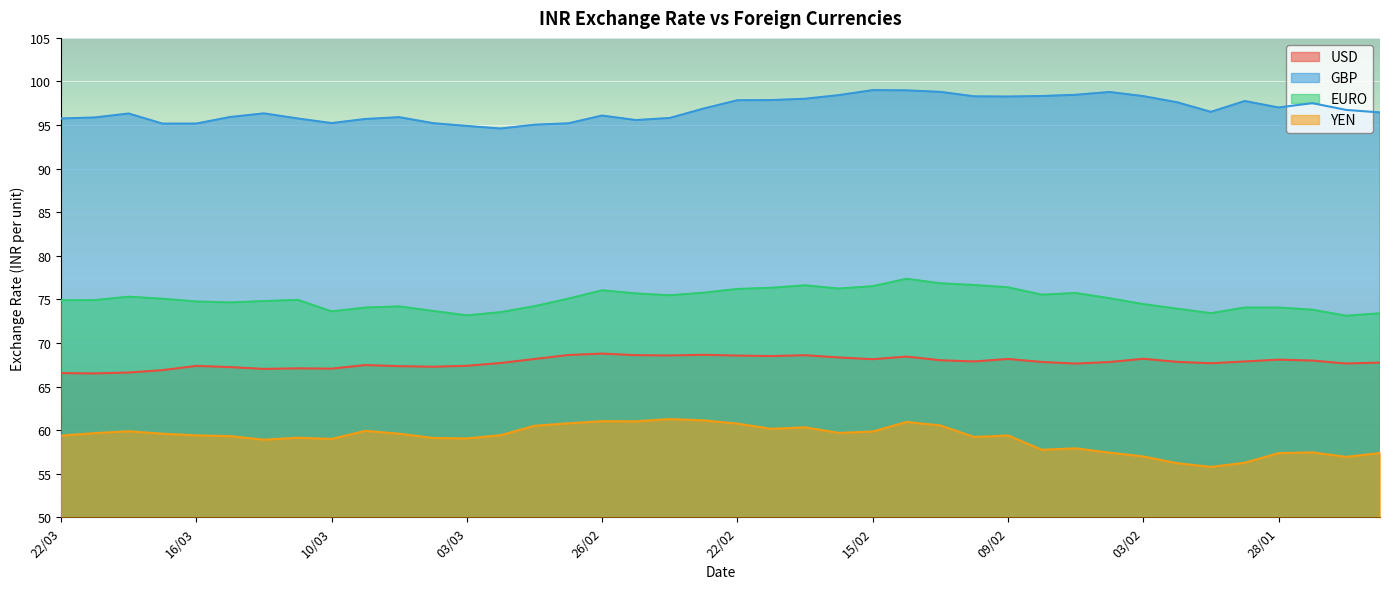

True or false: YEN has more than 1 points higher than both neighbors.

True